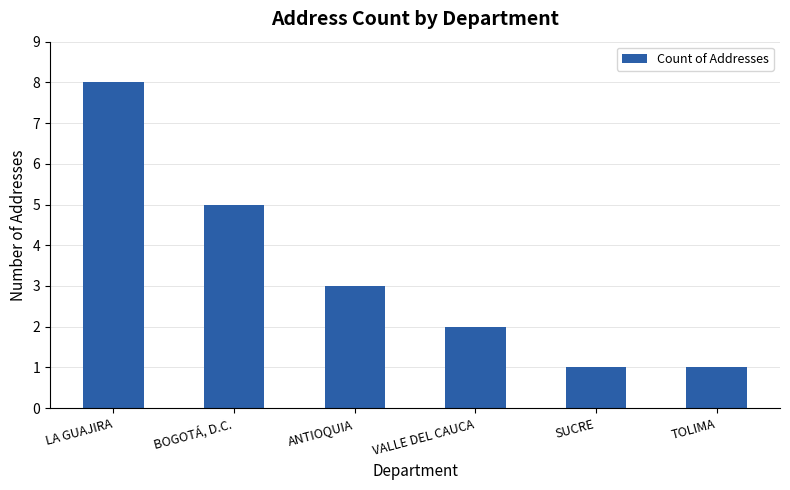

Is it true that the value at LA GUAJIRA is 13?

False